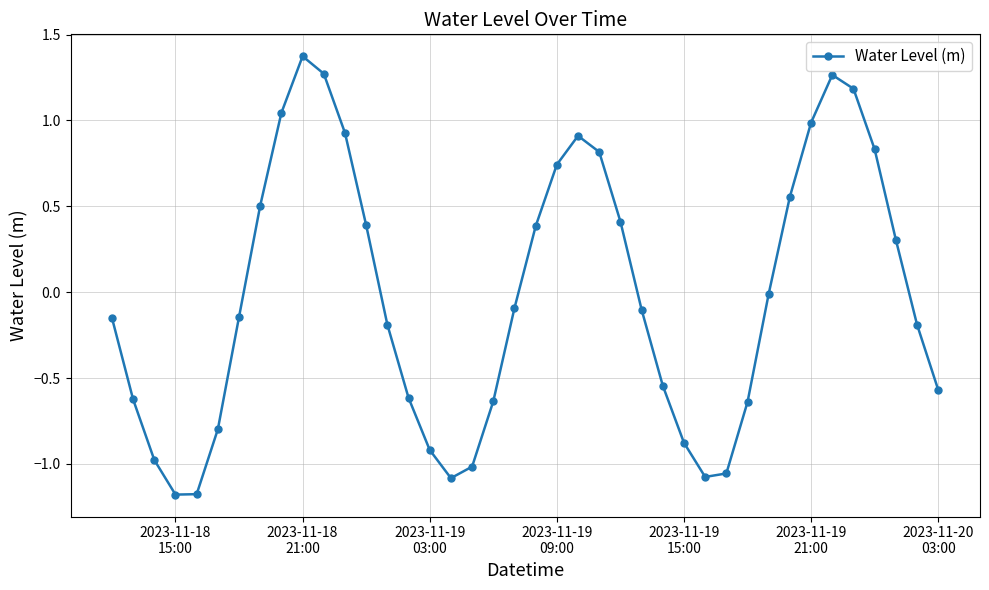

How many distinct data groups are displayed?

1